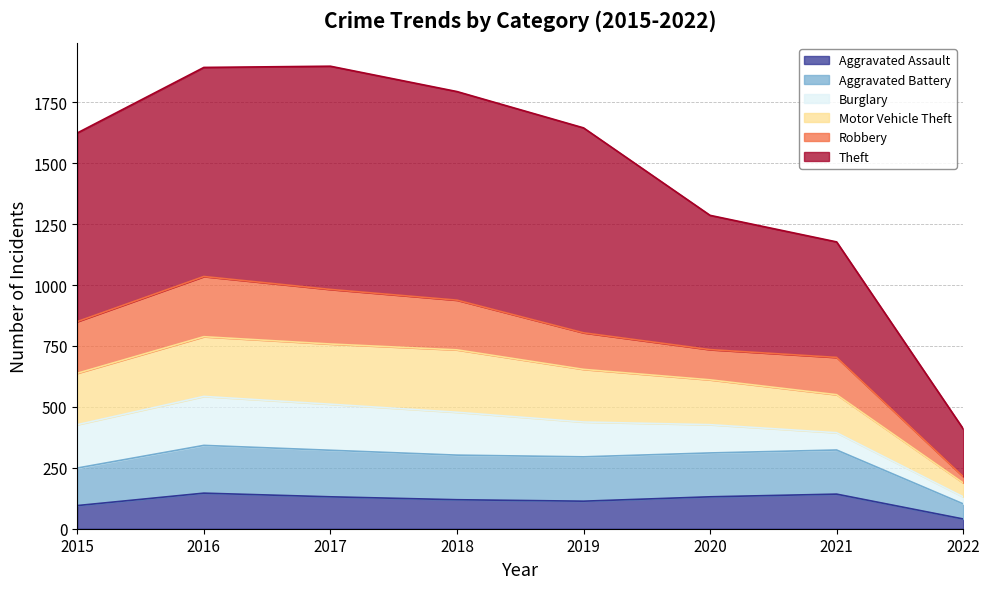

True or false: Motor Vehicle Theft and Aggravated Assault cross at least once.

False